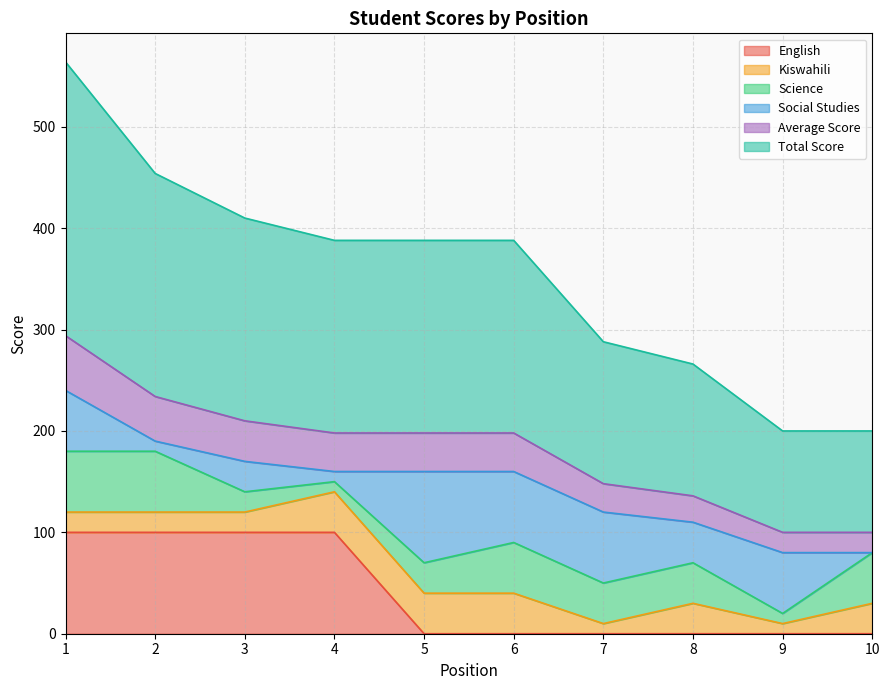

The value of English at 6 is -60. True or false?

False